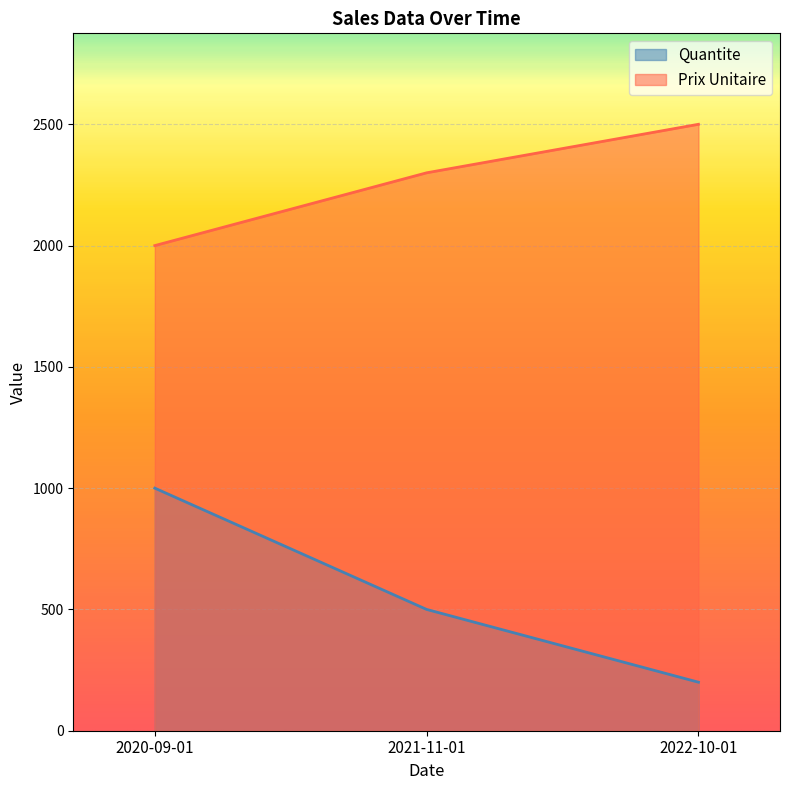

Rank the categories by Quantite value from highest to lowest.

2020-09-01, 2021-11-01, 2022-10-01